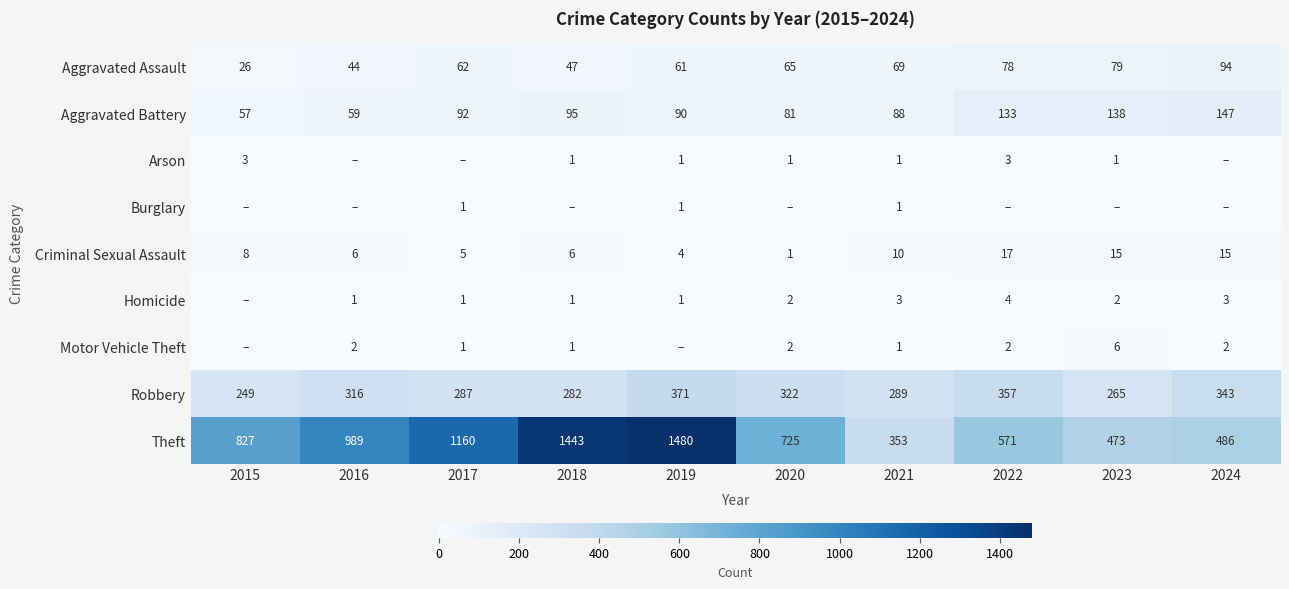

Is it true that Criminal Sexual Assault equals 23 at 2024?

False